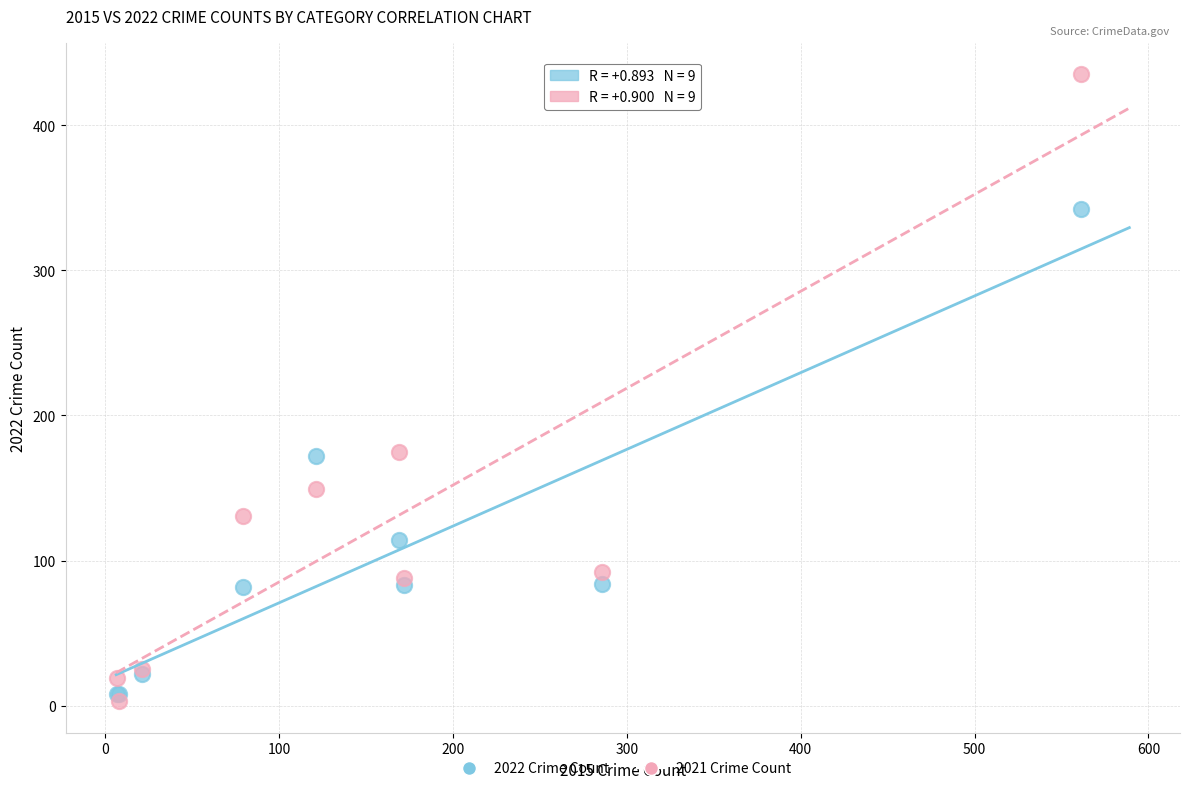

Which series contains the lowest Y value?

2021 Crime Count